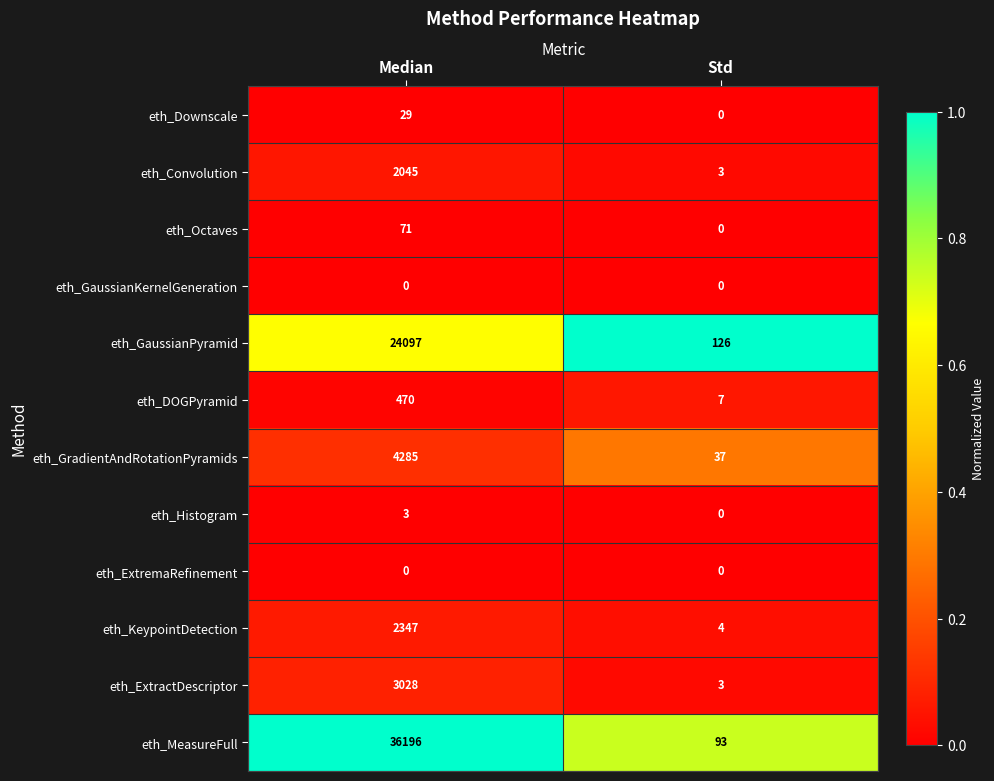

Which series has the largest range (max minus min)?

eth_MeasureFull